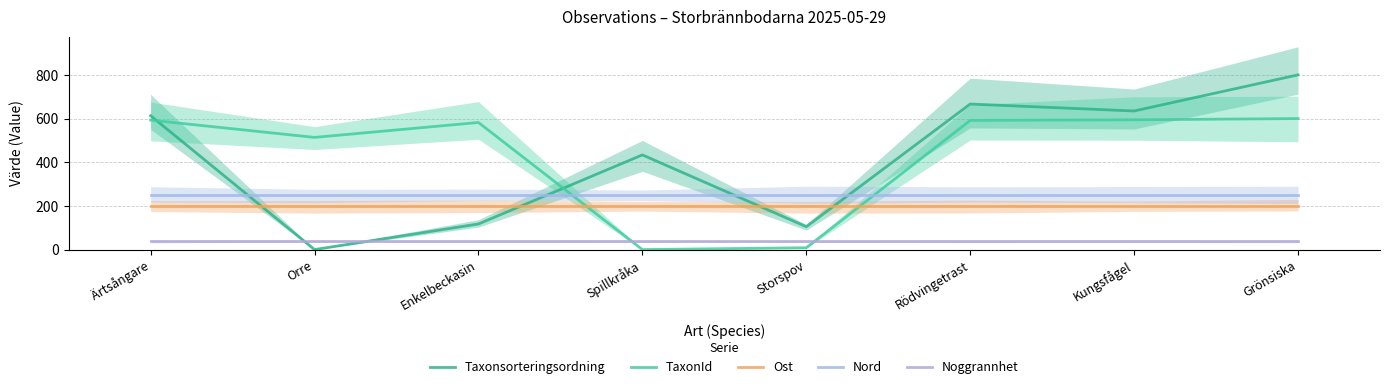

True or false: Noggrannhet has a value of 66.0 at Enkelbeckasin.

False